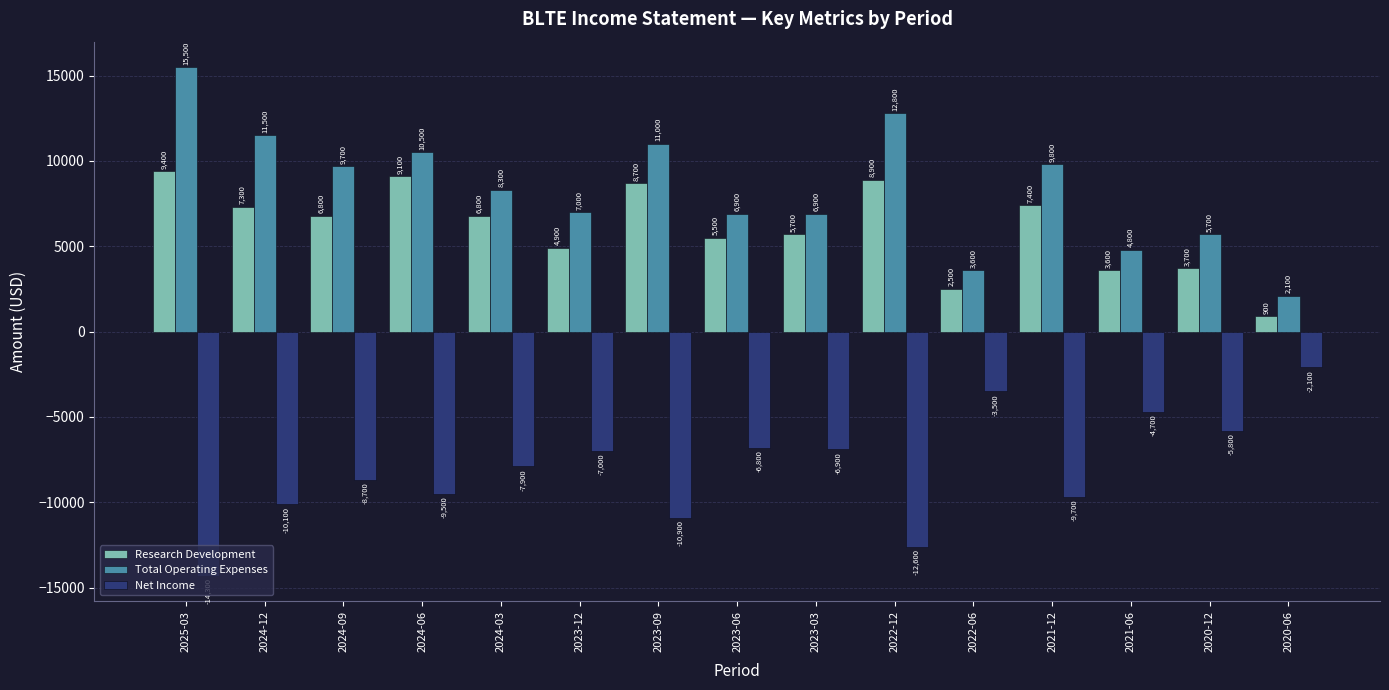

What is the difference between the Research Development values at 2023-09 and 2020-12?

5000